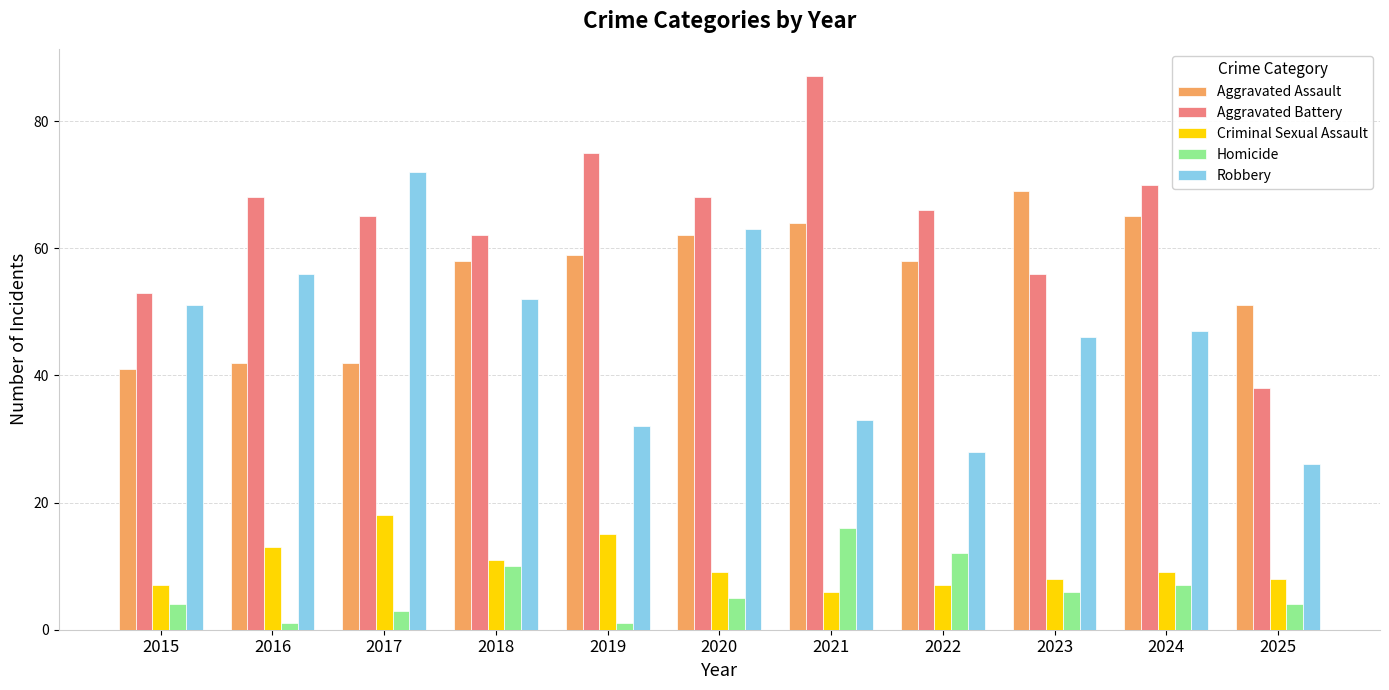

What is the value of the Robbery bar at the 9th from the left?

46